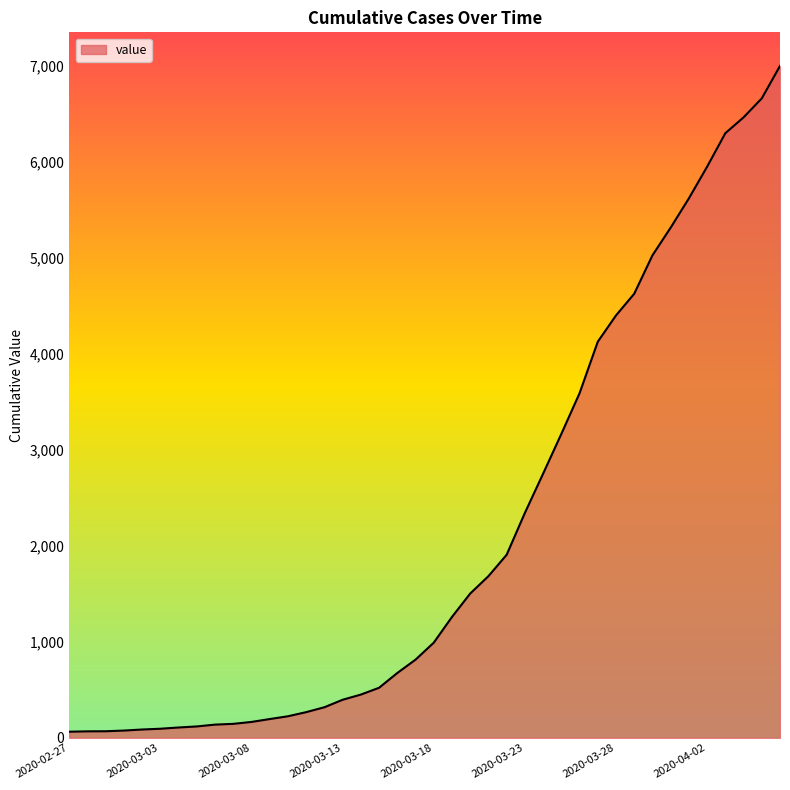

What is the greatest value displayed?

7002